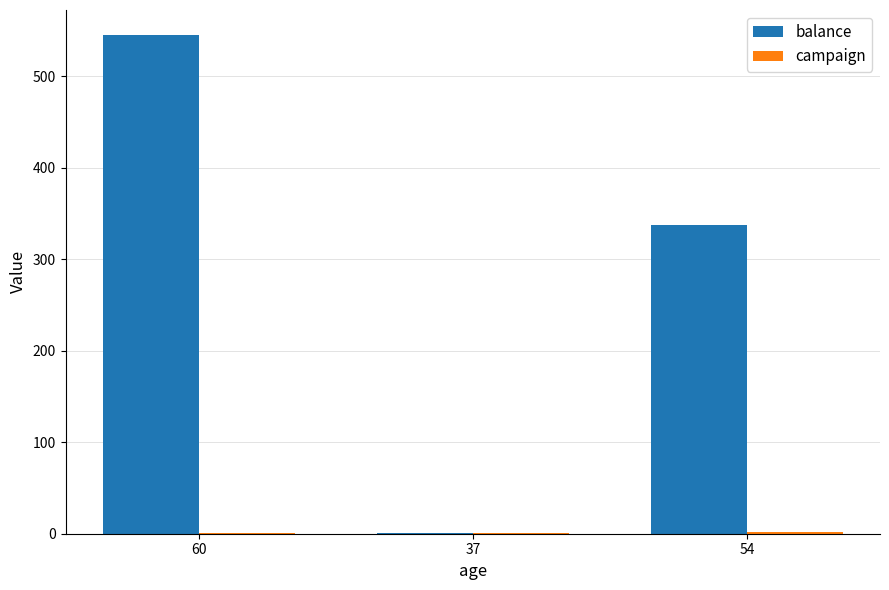

At which category is the sum across all series the highest?

60